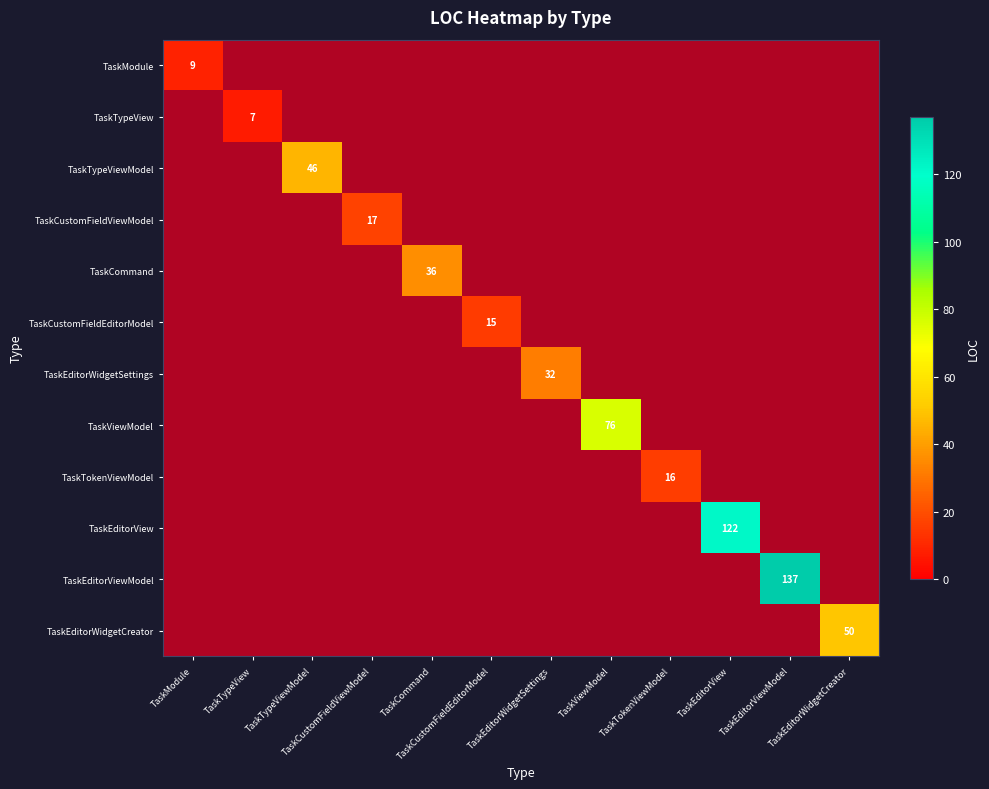

How many categories are shown in the chart?

12